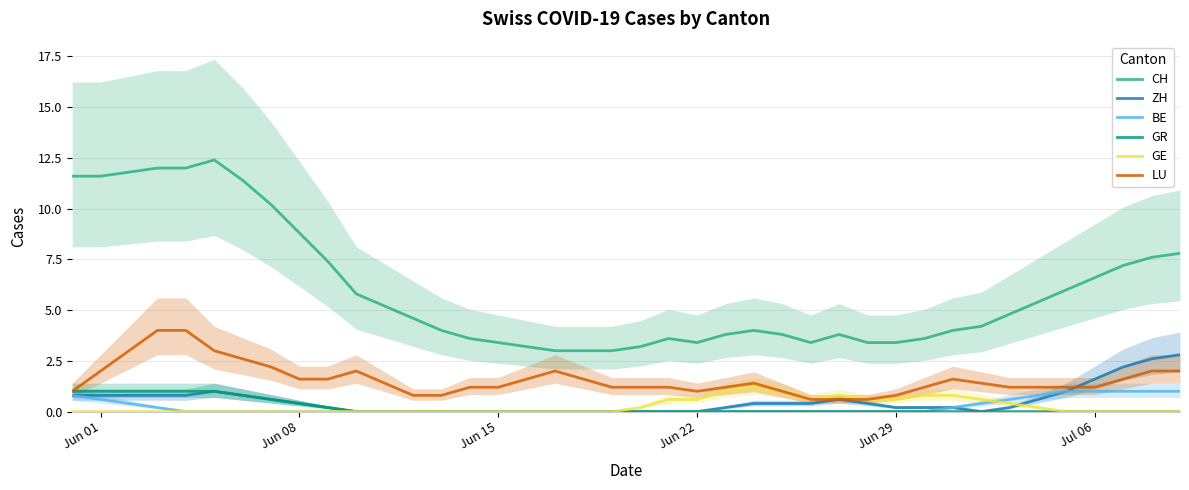

True or false: CH and BE intersect in this chart.

False